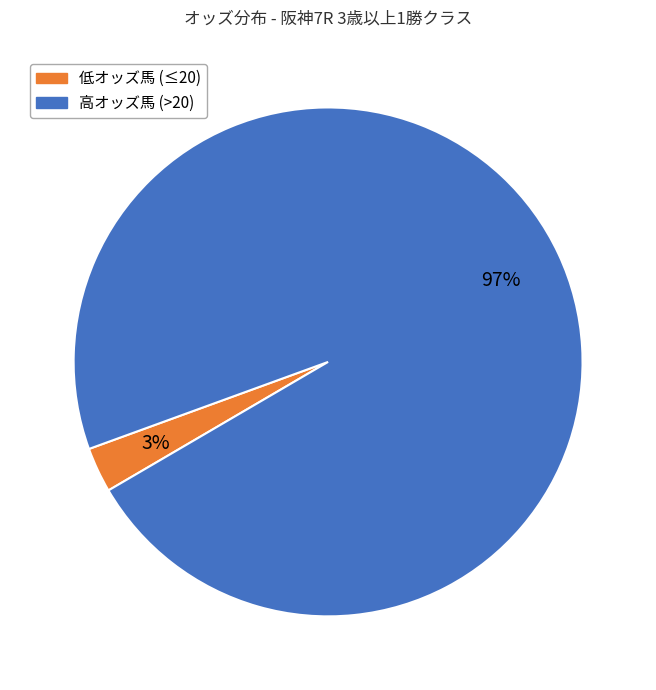

Does any single category account for the majority?

Yes